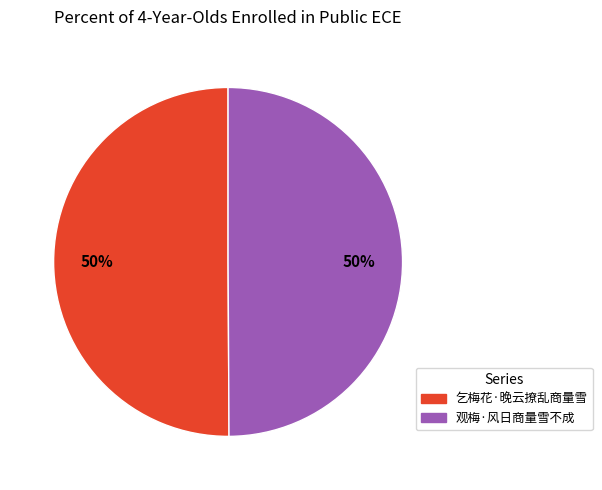

To the nearest percent, what is the average slice percentage?

50%